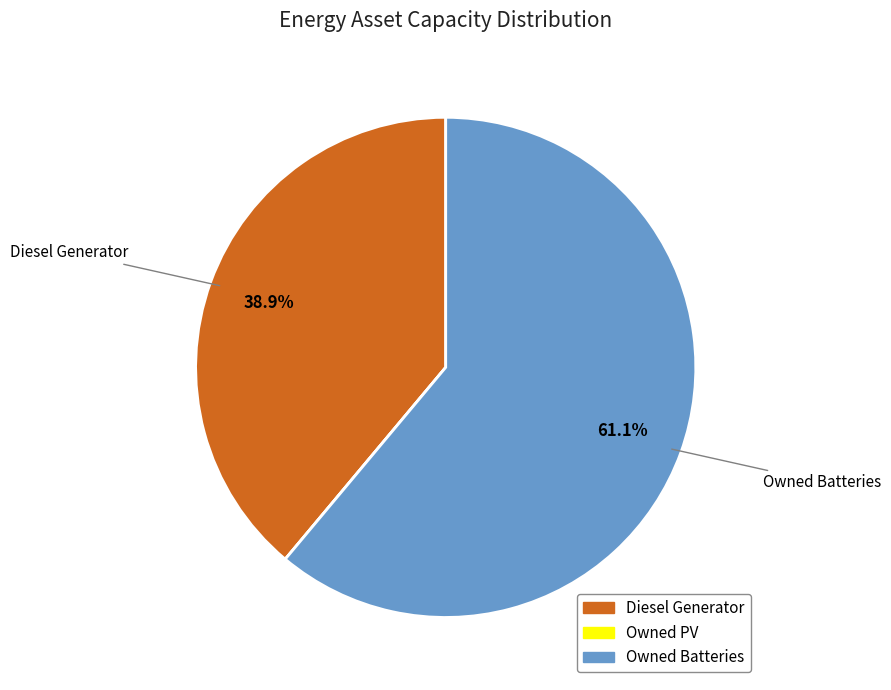

How much of the chart is everything except Diesel Generator?

61.1%